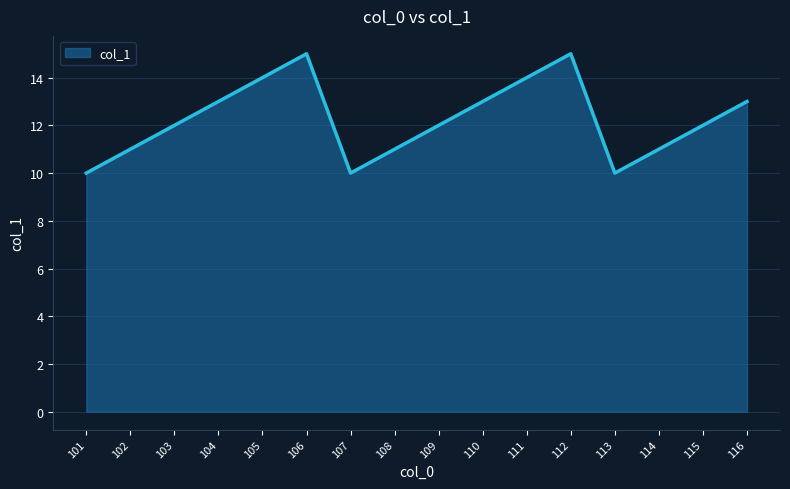

The value at 109 is 20. True or false?

False